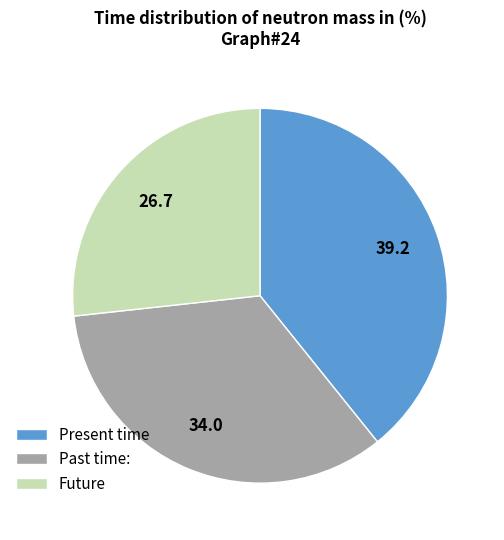

Which category has the biggest portion of the pie?

Present time